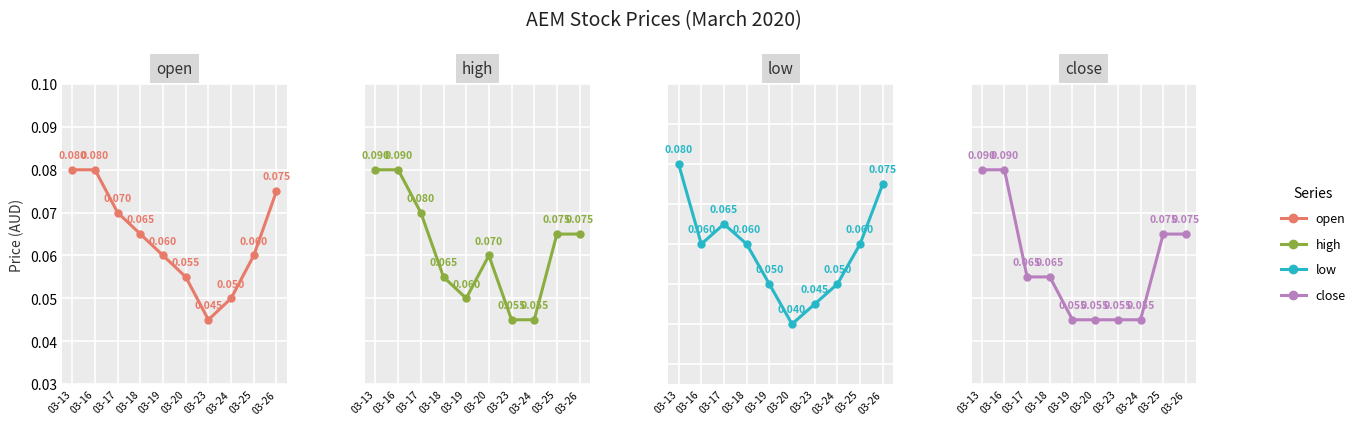

How many distinct data groups are displayed?

4